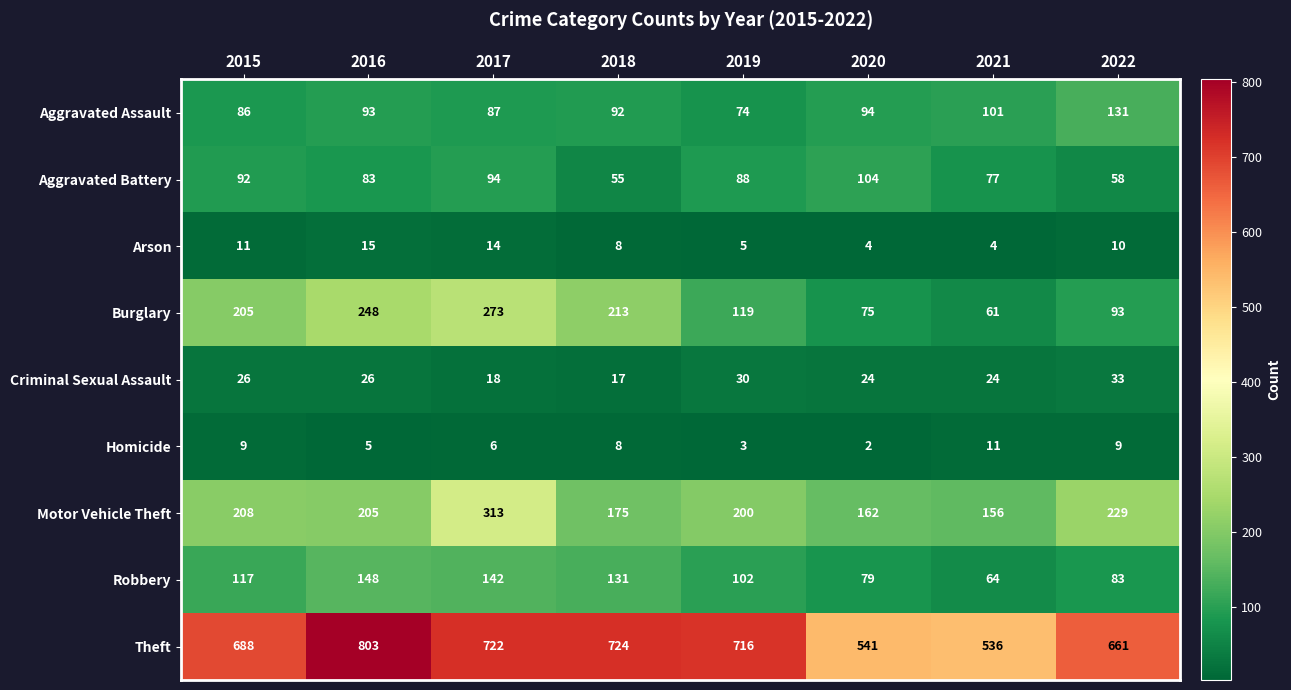

Which series has the widest spread of values?

Theft